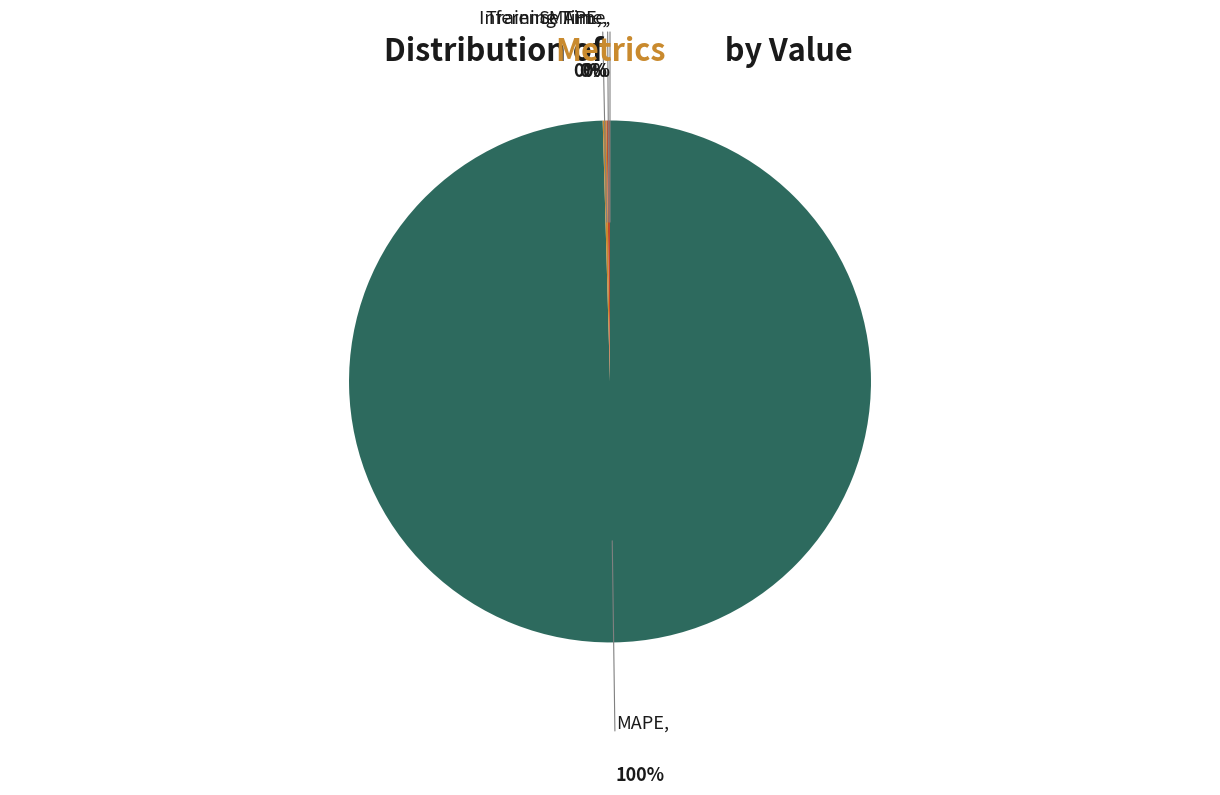

To the nearest percent, what is the difference between the largest and smallest slice percentages?

100%